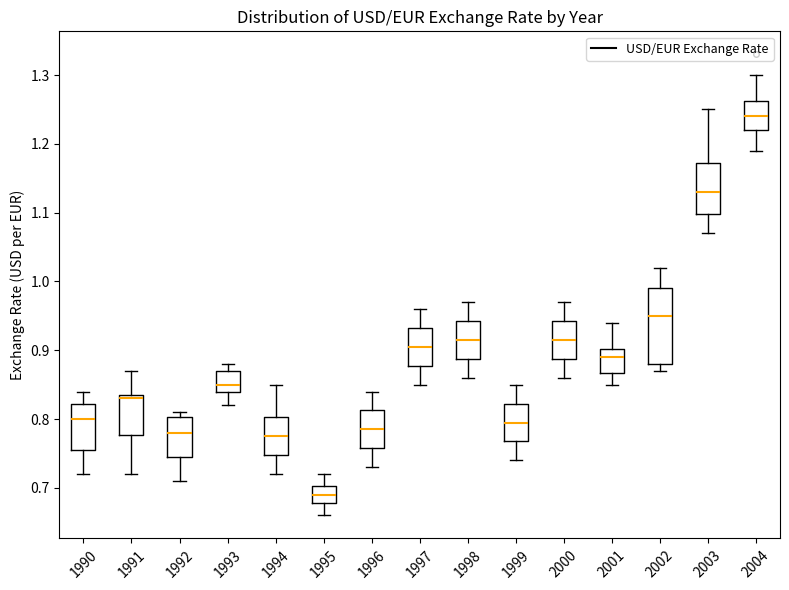

Which box has the highest median line?

2004